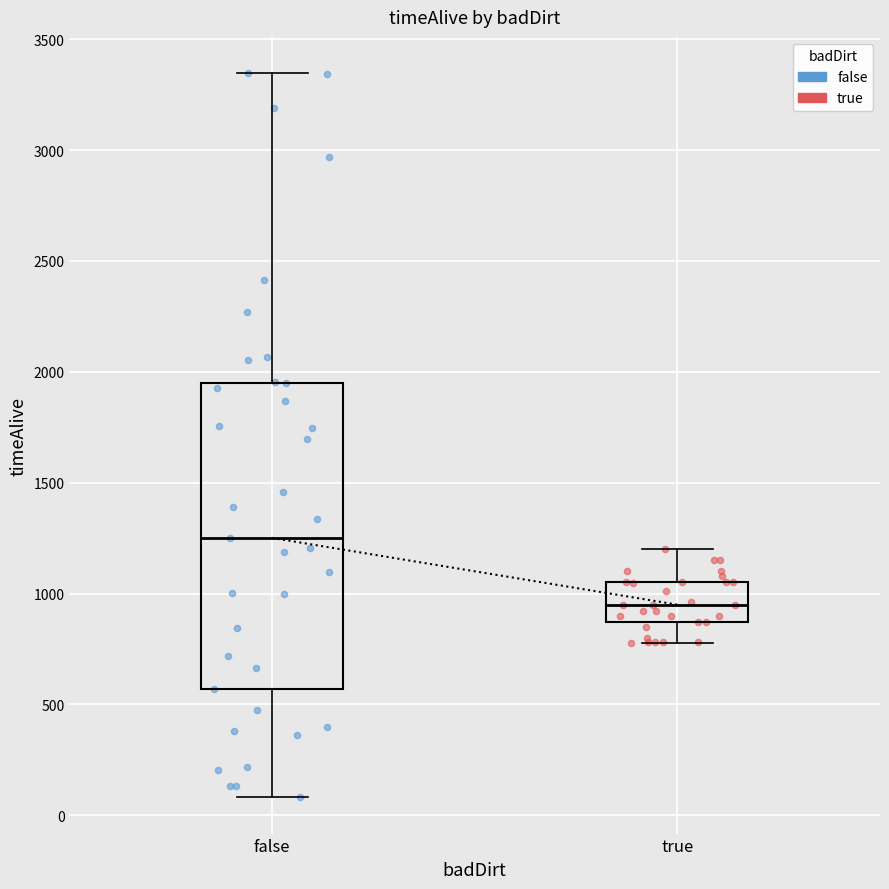

Comparing the boxes themselves (not the whiskers), which one is the tallest?

false